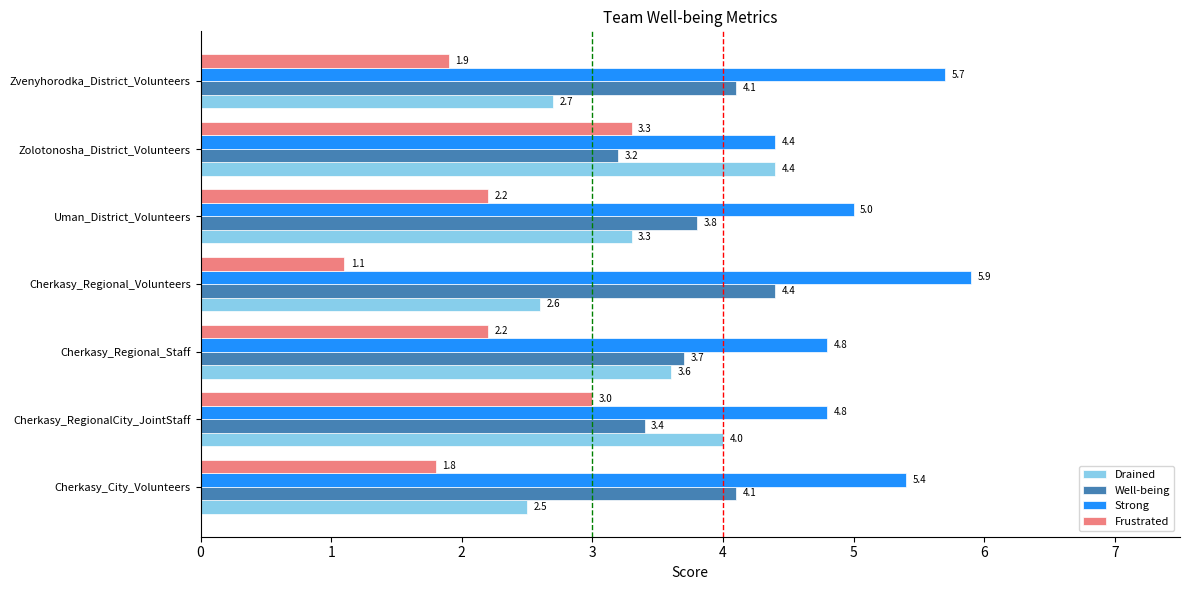

At which label is Well-being closest to 3?

Zolotonosha_District_Volunteers